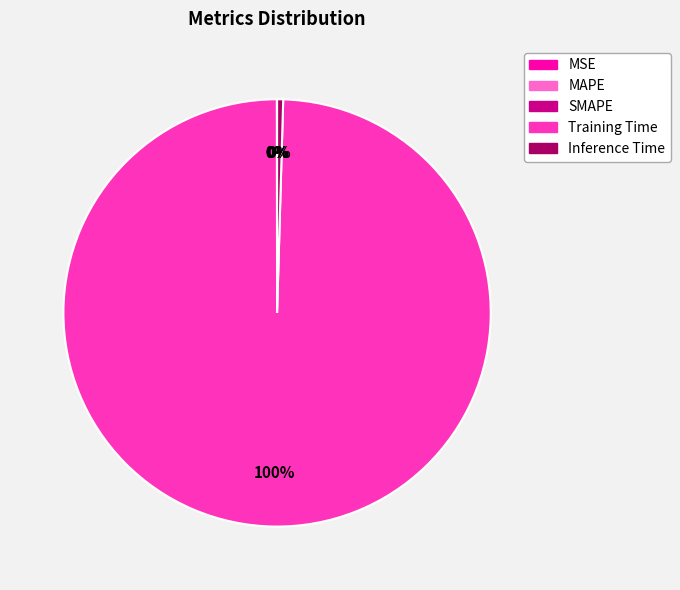

Is the sum of Inference Time and Training Time greater than half?

Yes